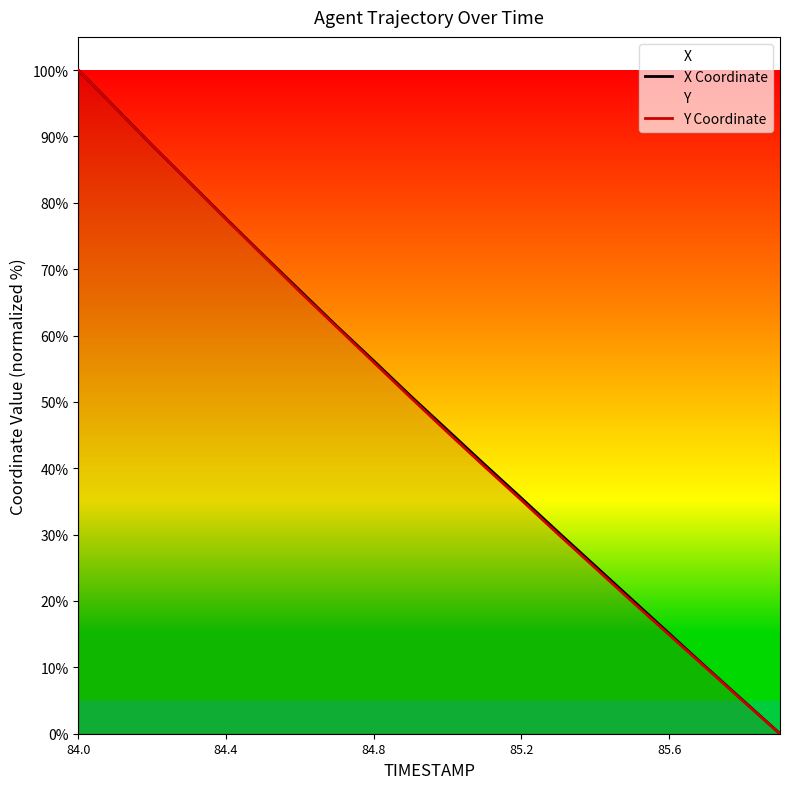

Which series has the largest total across all categories?

X Coordinate